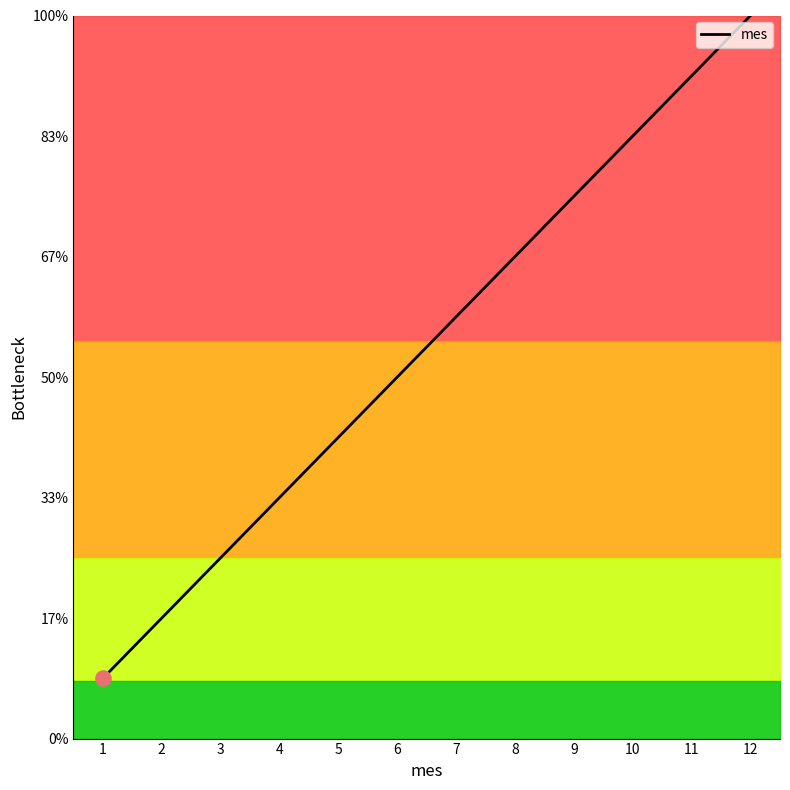

What is the change in value from 6 to 10?

+4